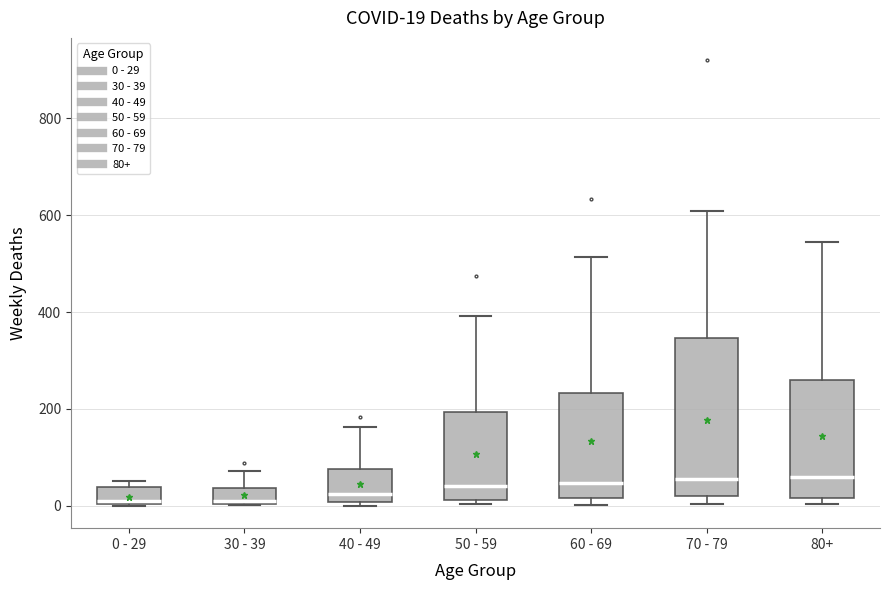

Comparing the boxes themselves (not the whiskers), which one is the tallest?

70 - 79